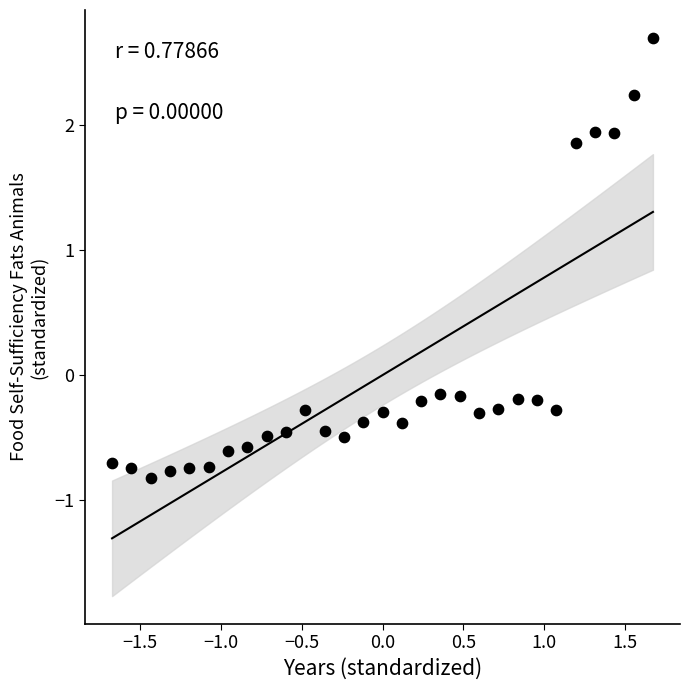

What is the range of Y values (max minus min)?

3.5